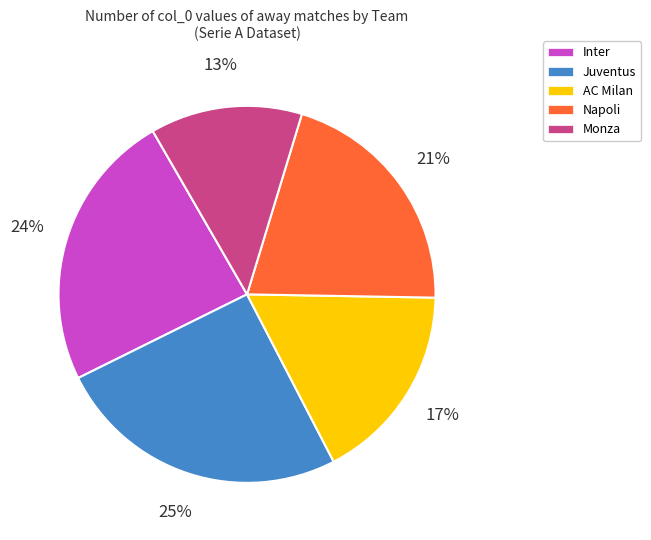

What percentage is the AC Milan slice, to the nearest percent?

17%